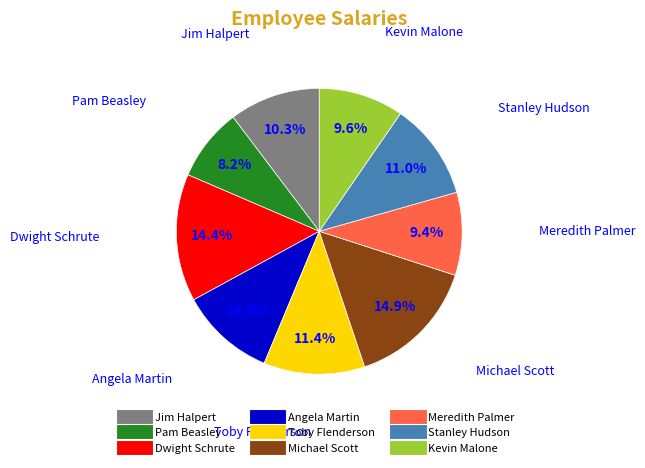

Which category has the smallest portion of the pie?

Pam Beasley